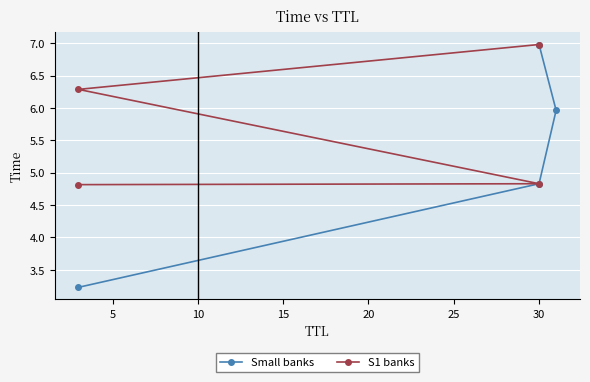

Count the number of data series in this chart.

2